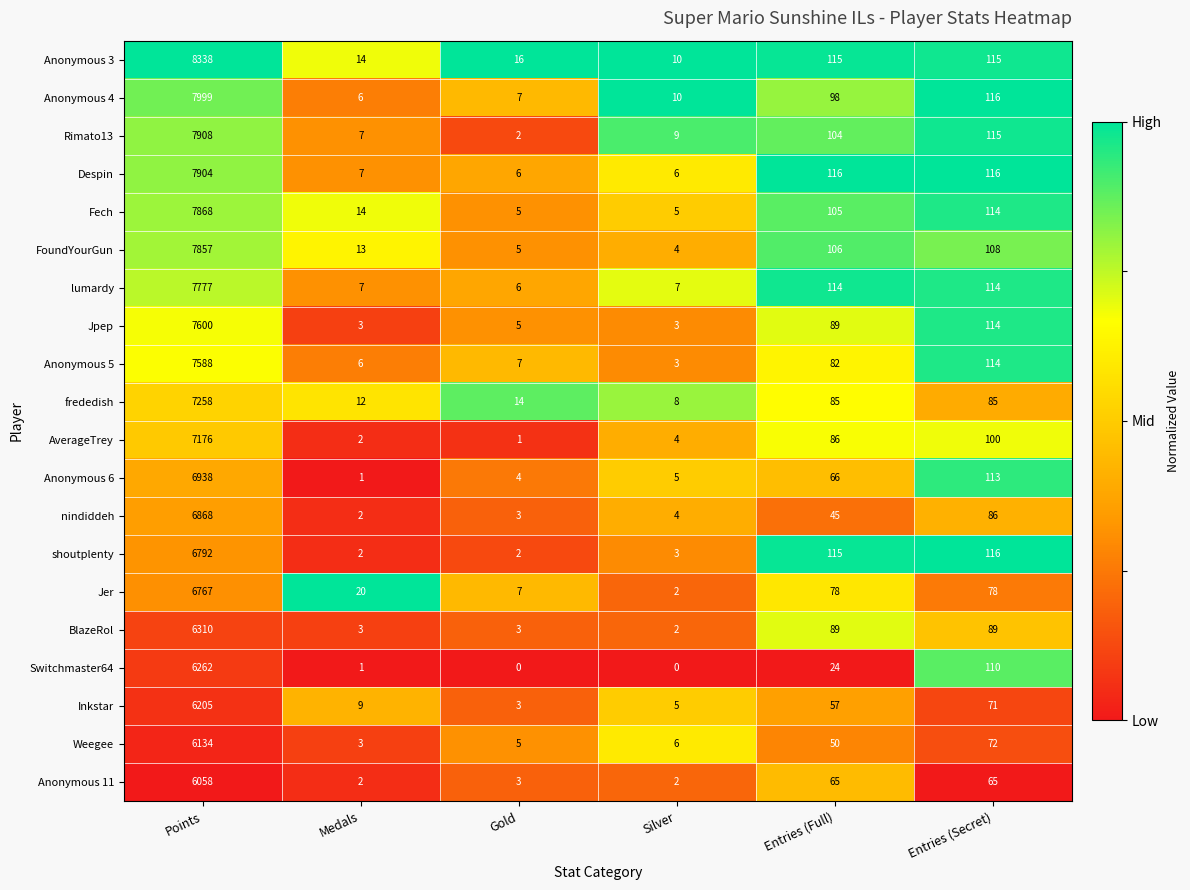

At which label does Inkstar first exceed 57?

Points